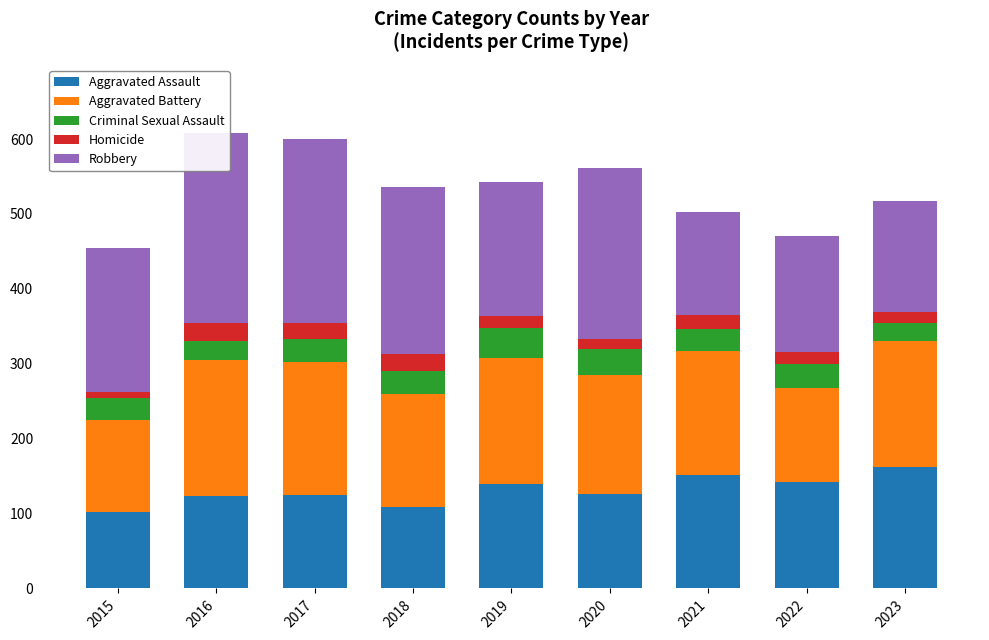

What is the spread (max minus min) of values at 2022?

139